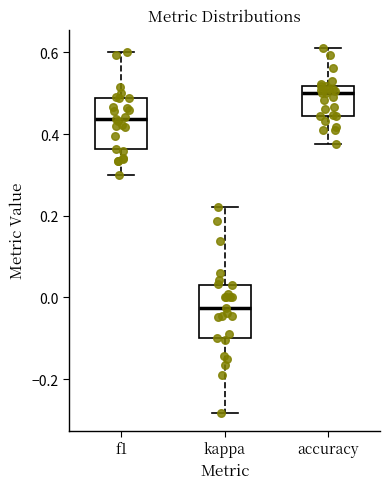

Reading left to right, transcribe this box plot: for each box, give where its median line is, the range the box spans, and where its two whiskers end, as read against the y-axis. The values are not printed on the chart, so give them approximately, as read against the axis.

f1: median 0.44, box 0.36 to 0.48, whiskers 0.30 to 0.60
kappa: median -0.02, box -0.10 to 0.04, whiskers -0.28 to 0.22
accuracy: median 0.50, box 0.44 to 0.52, whiskers 0.38 to 0.62